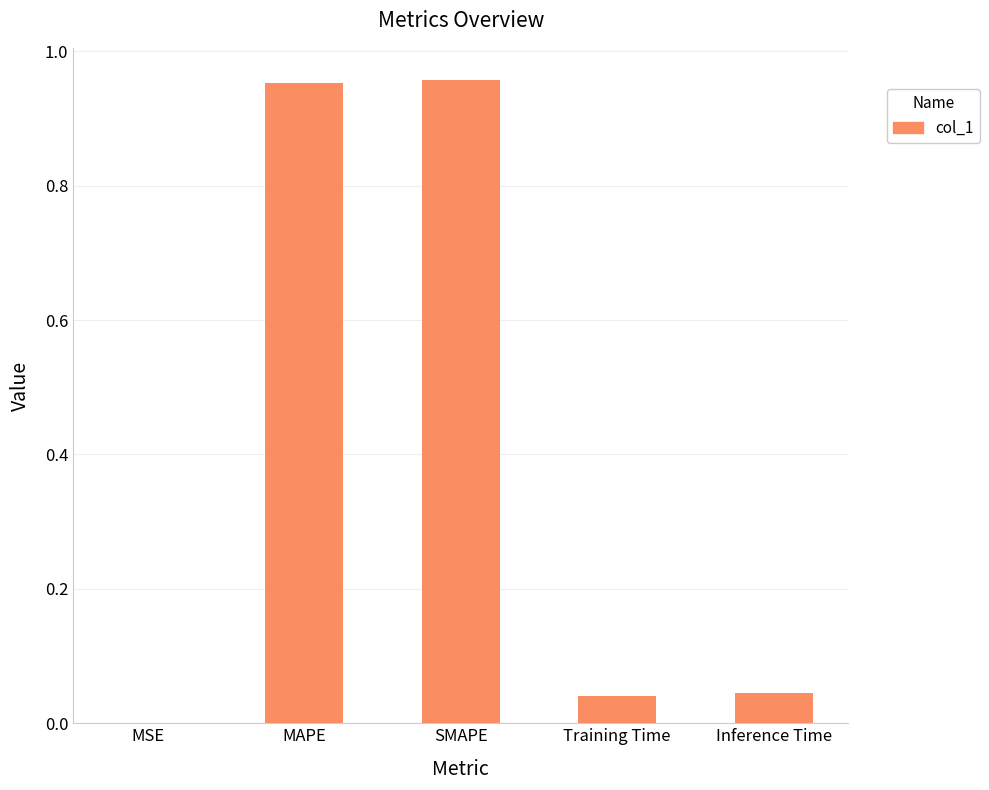

Which has a higher value, MAPE or MSE?

MAPE